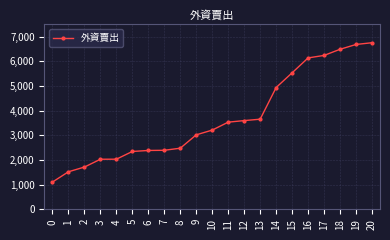

Is it true that the value at 19 is 3437?

False